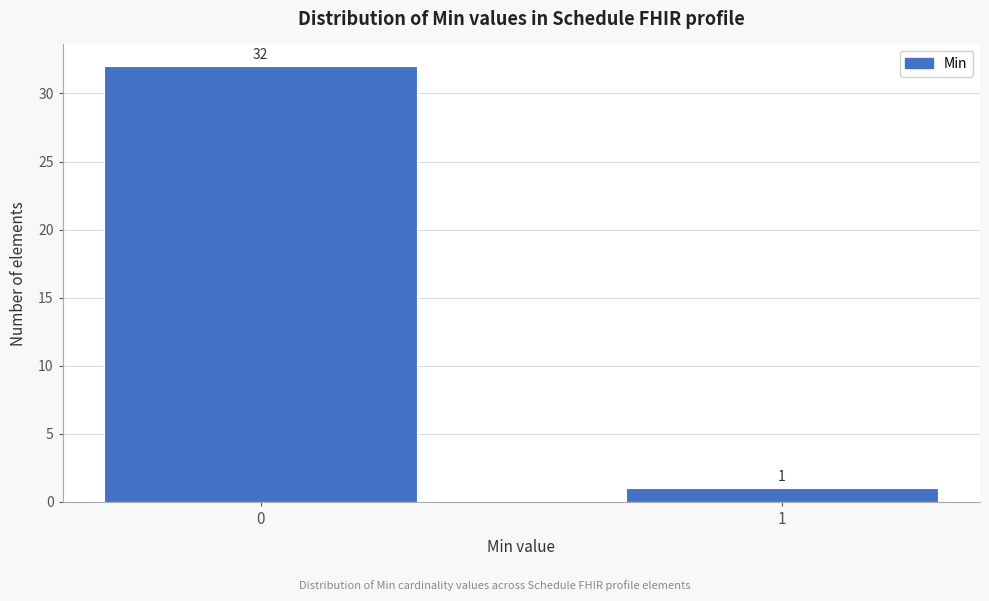

Reading left to right, transcribe all the data shown in this chart.

32	1